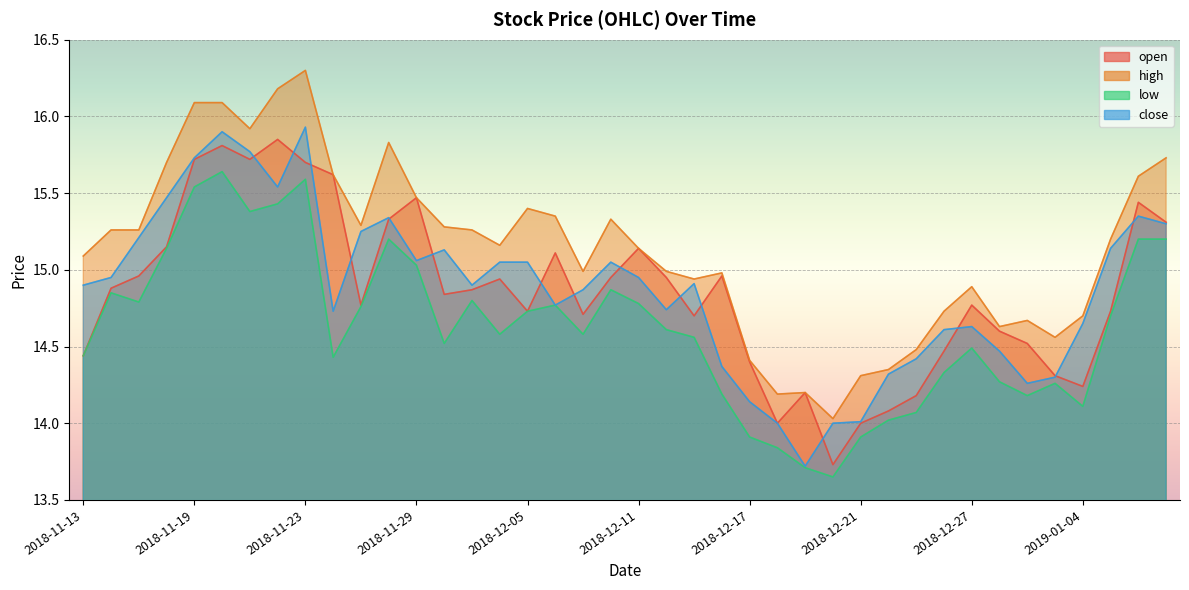

How many data points does each series have?

40